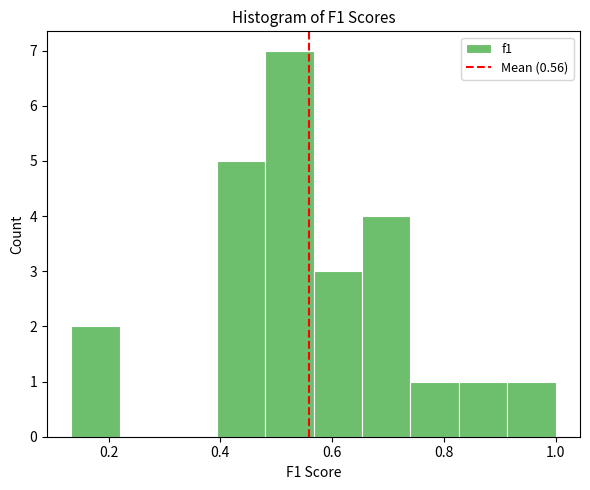

Which range on the x-axis has the tallest bar?

0.48 to 0.56